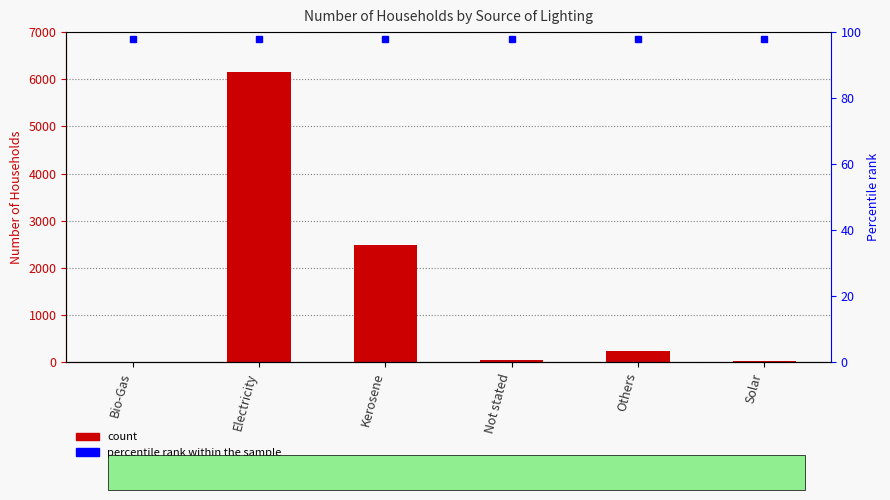

The value at Not stated is 40. True or false?

True